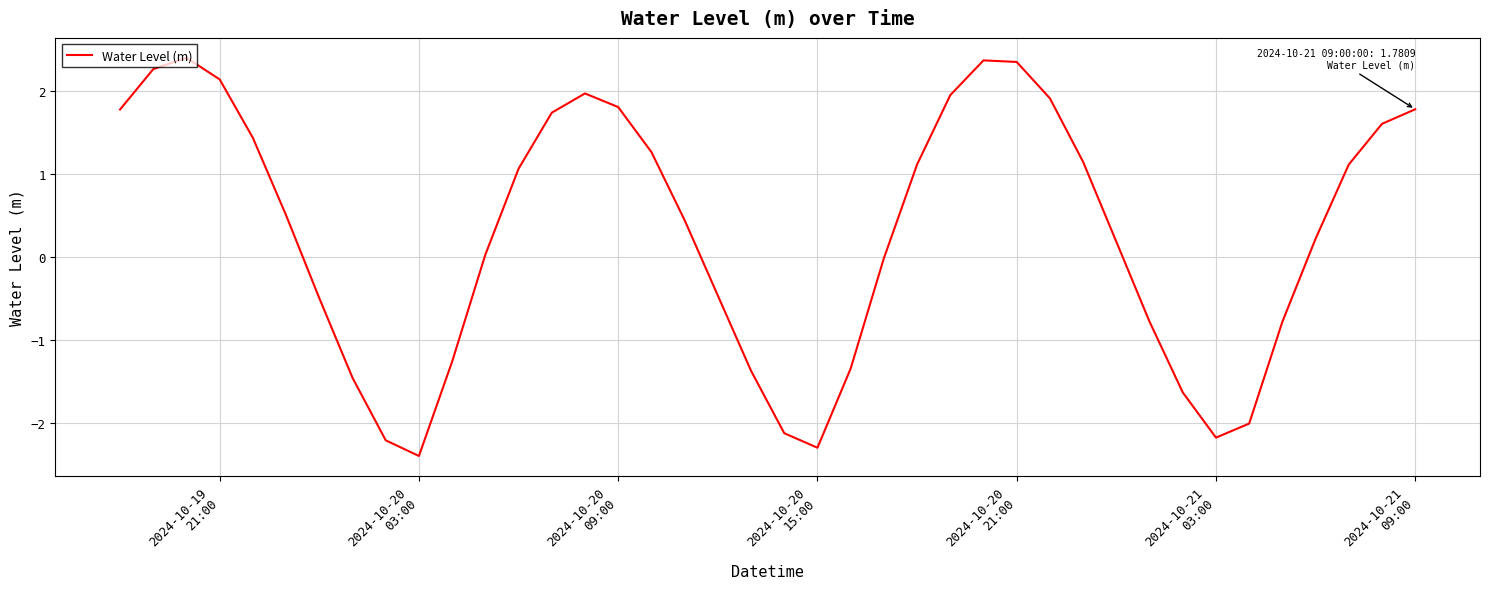

What is the smallest value displayed?

-2.4